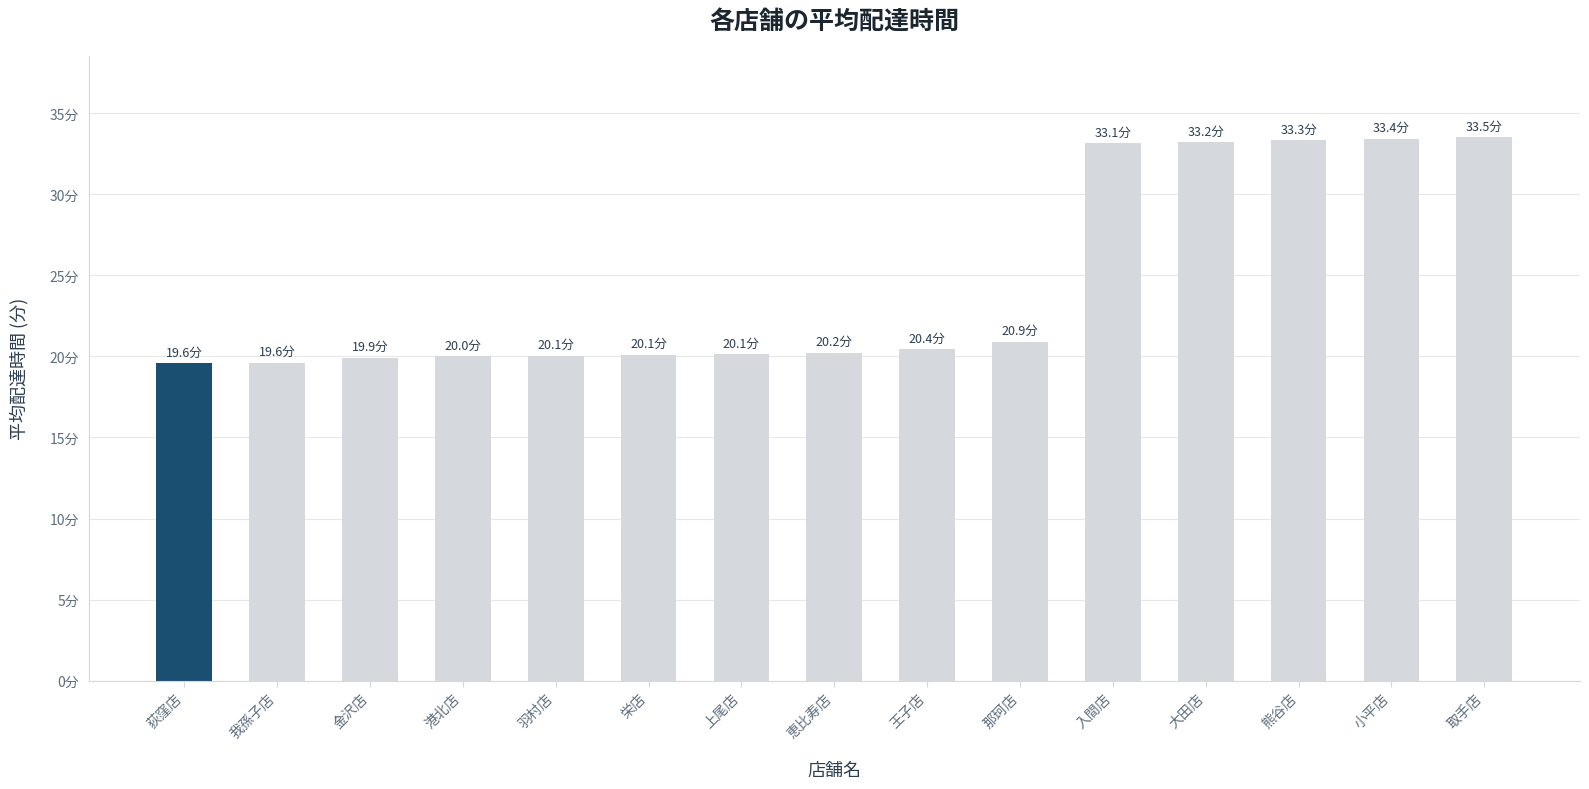

What position from the left is 小平店?

14